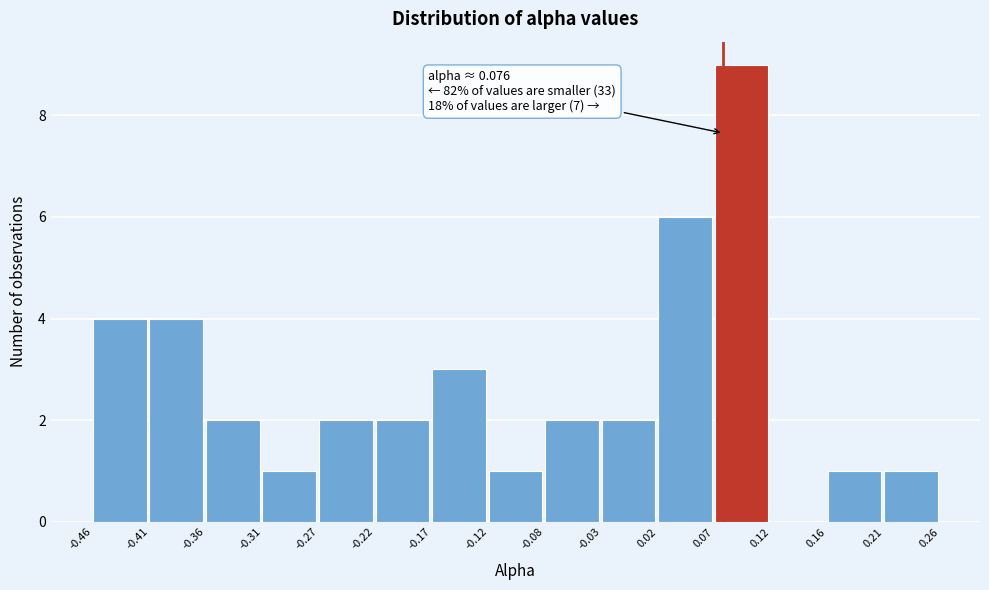

Which range on the x-axis has the tallest bar?

0.07 to 0.12